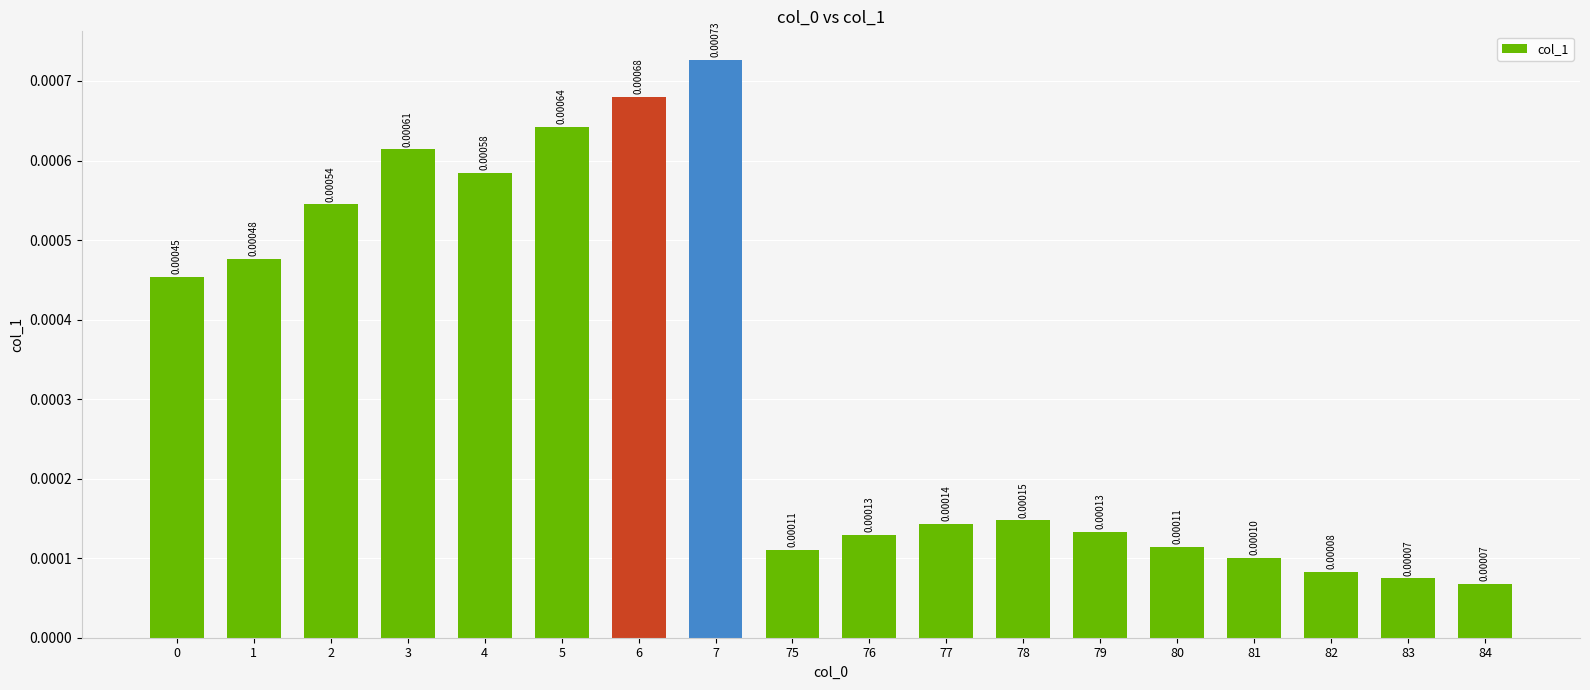

Are the bars grouped side by side (vs. stacked)?

No